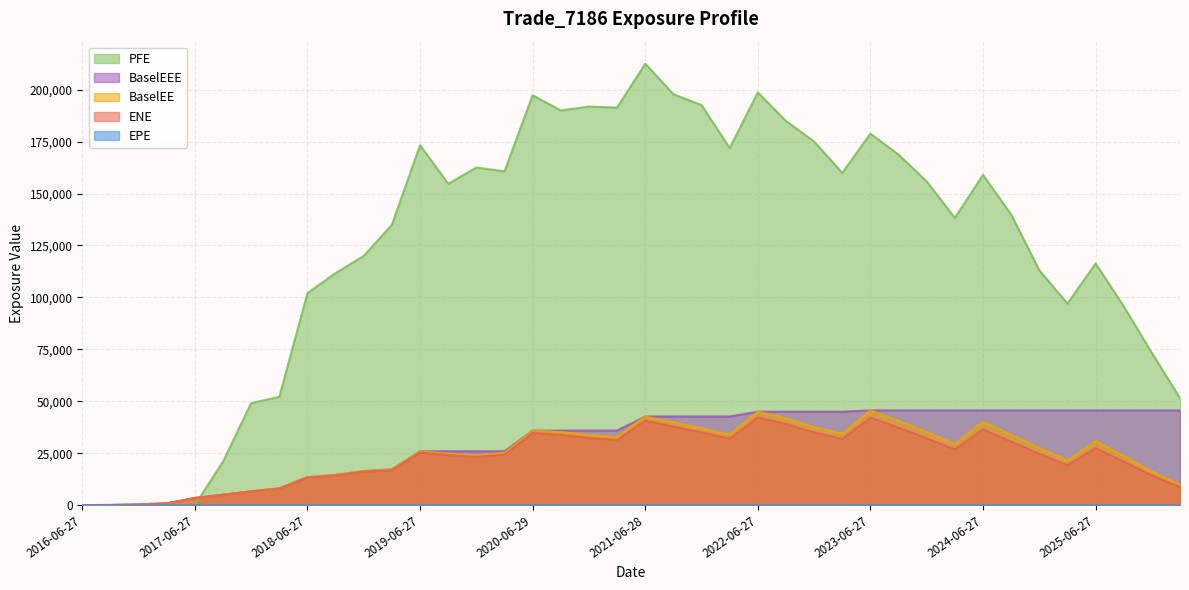

Which has a higher value, 2016-12-28 or 2017-09-27?

2017-09-27